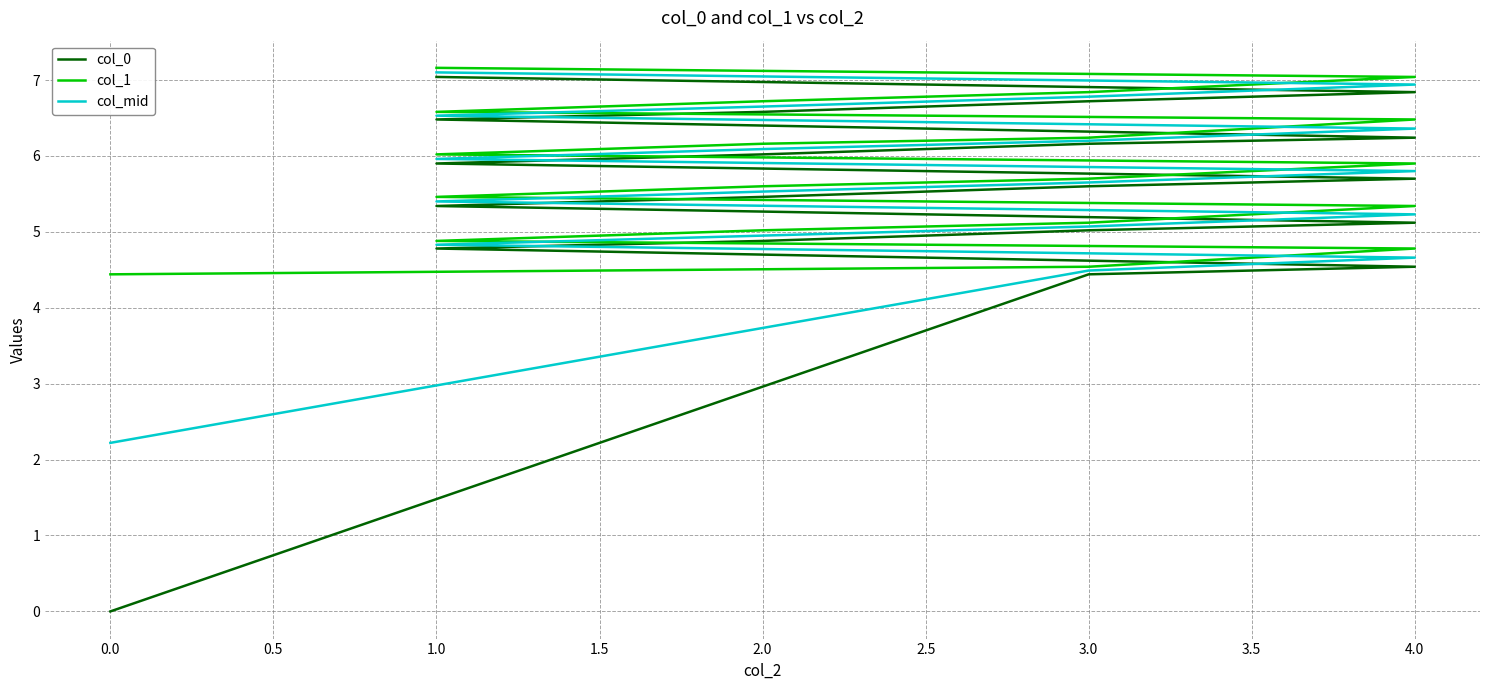

Rank the series by their maximum value, from lowest to highest.

col_0, col_mid, col_1